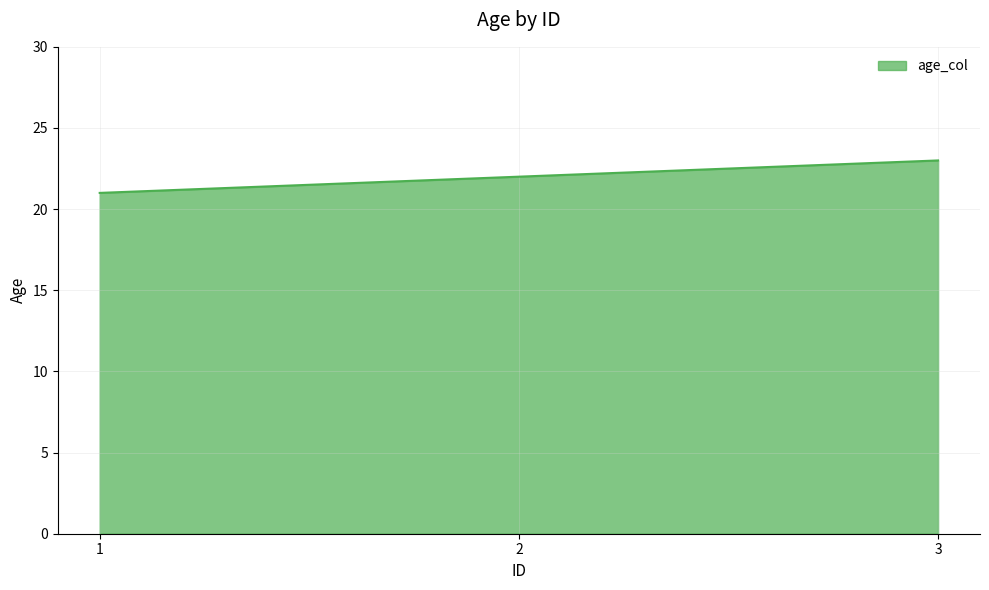

Reading left to right, extract all data points from this chart.

21	22	23